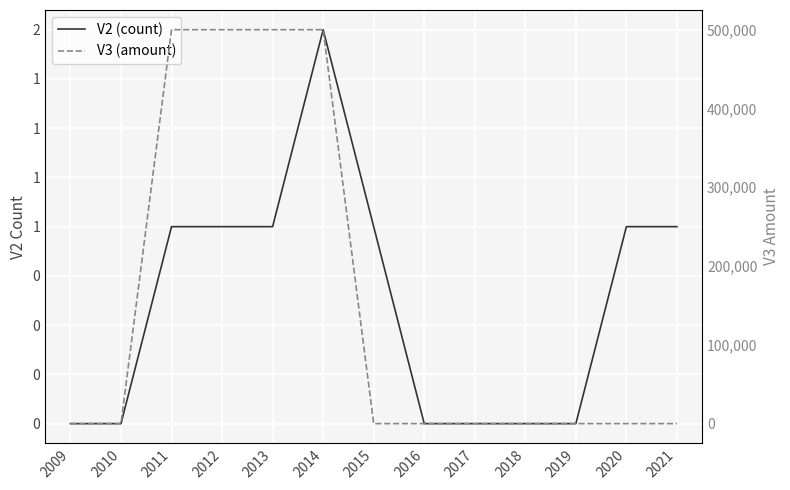

What is the total value across all series at 2015?

1